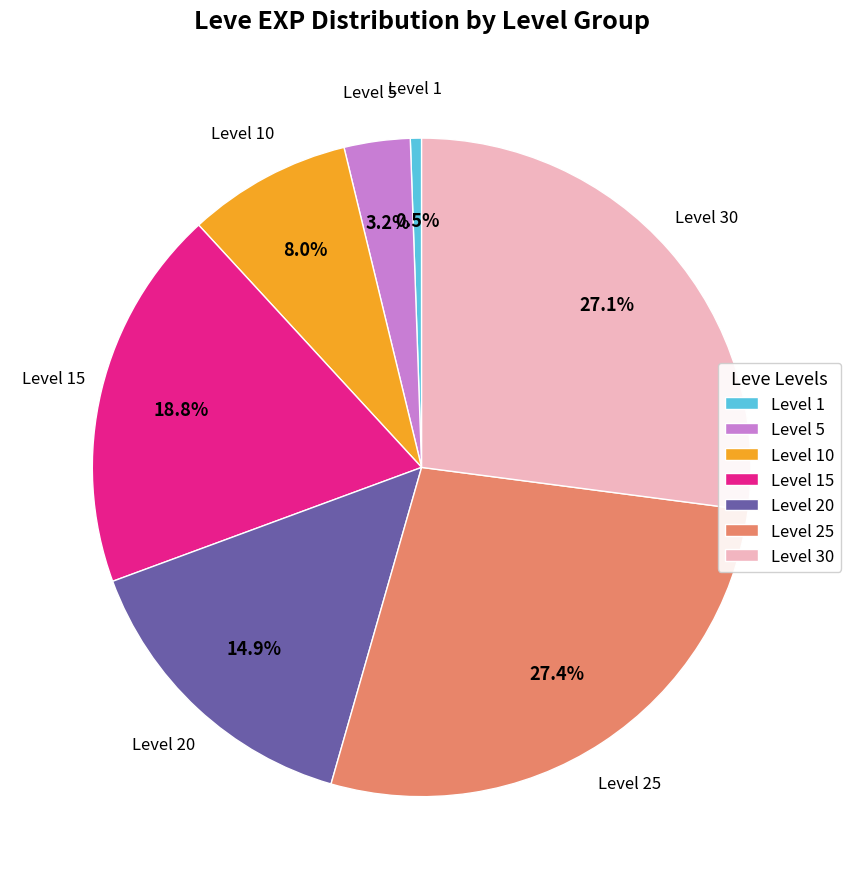

Which category has the smallest portion of the pie?

Level 1